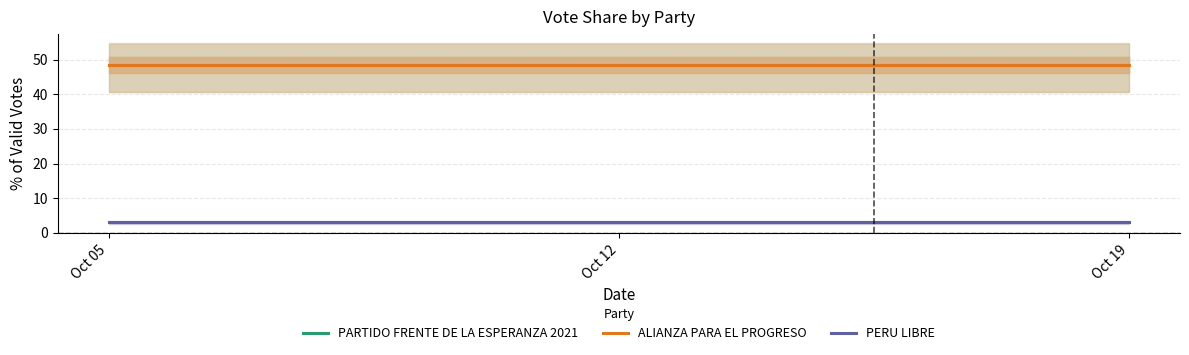

What is the average value of the ALIANZA PARA EL PROGRESO series?

48.4